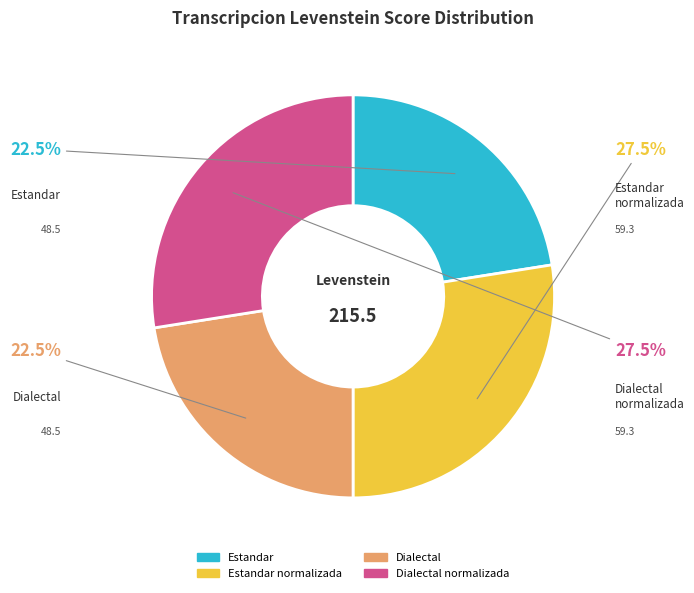

Does any single category account for the majority?

No